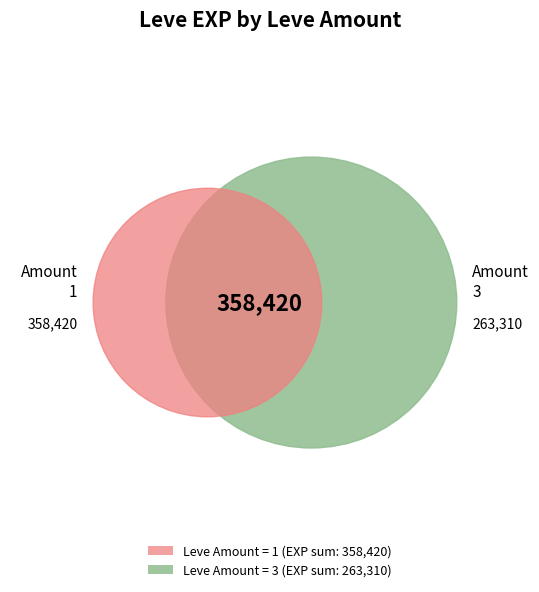

Is there a majority slice in this chart?

No